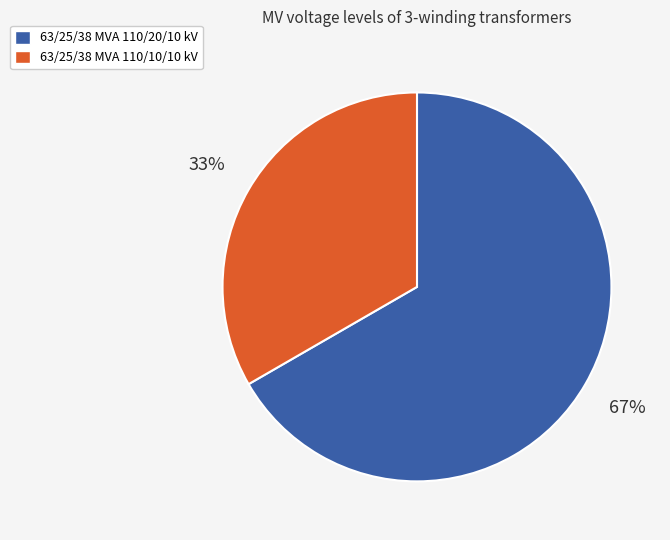

What is the largest slice in the pie chart?

63/25/38 MVA 110/20/10 kV